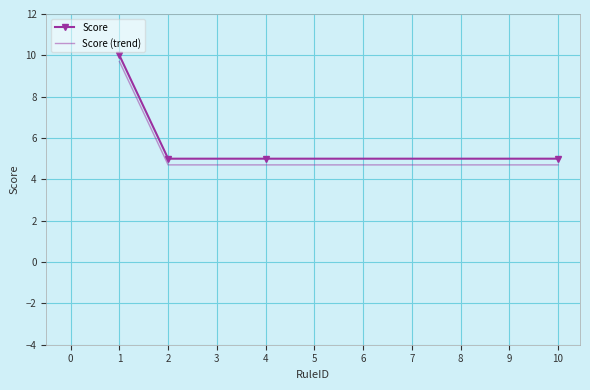

What is the spread (max minus min) of values at 4?

0.3